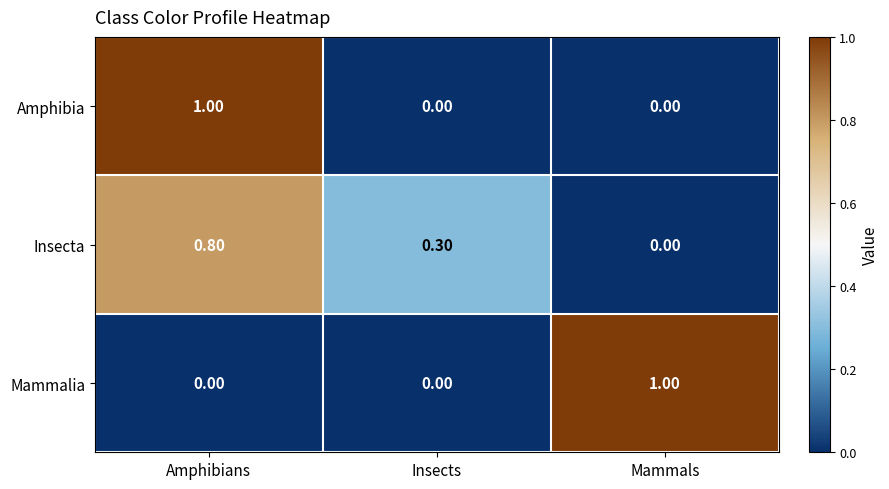

What is the difference between the maximum and minimum values in the Insecta series?

0.8